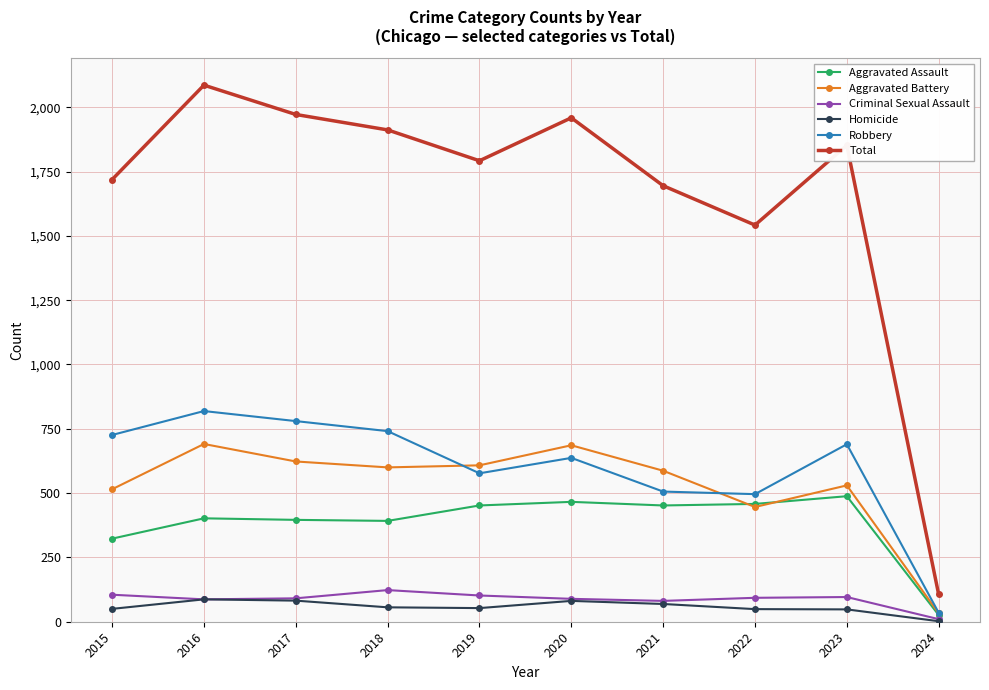

What is the value of the Aggravated Assault point at the 7th from the left?

452